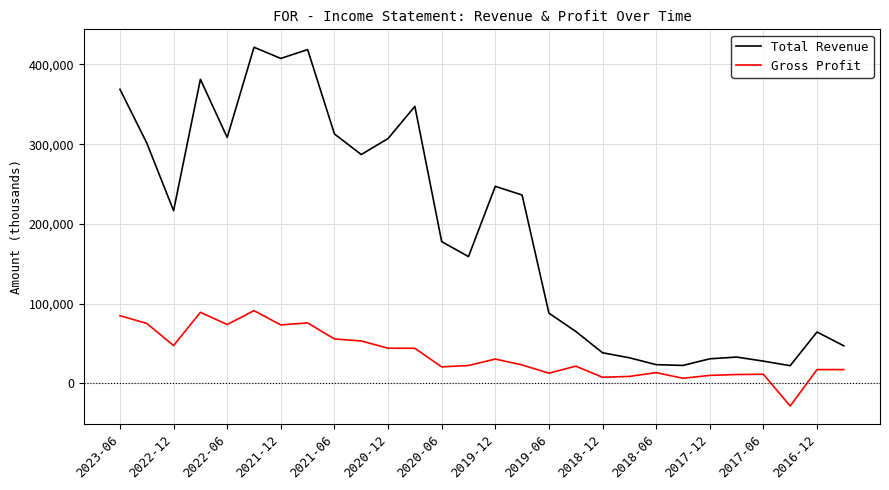

How many series are shown in this chart?

2